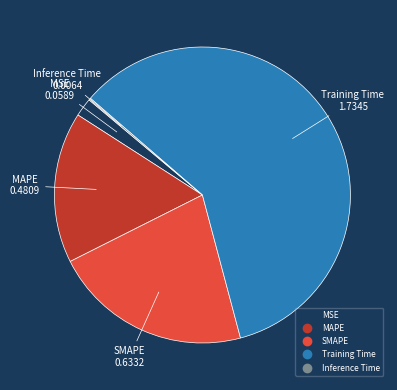

Is there a majority slice in this chart?

Yes